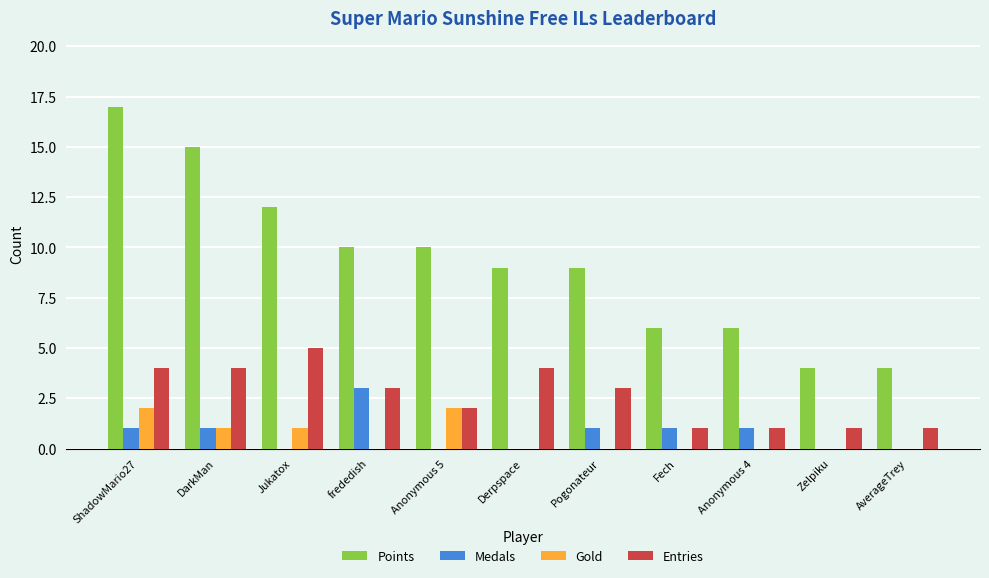

Count the number of data series in this chart.

4